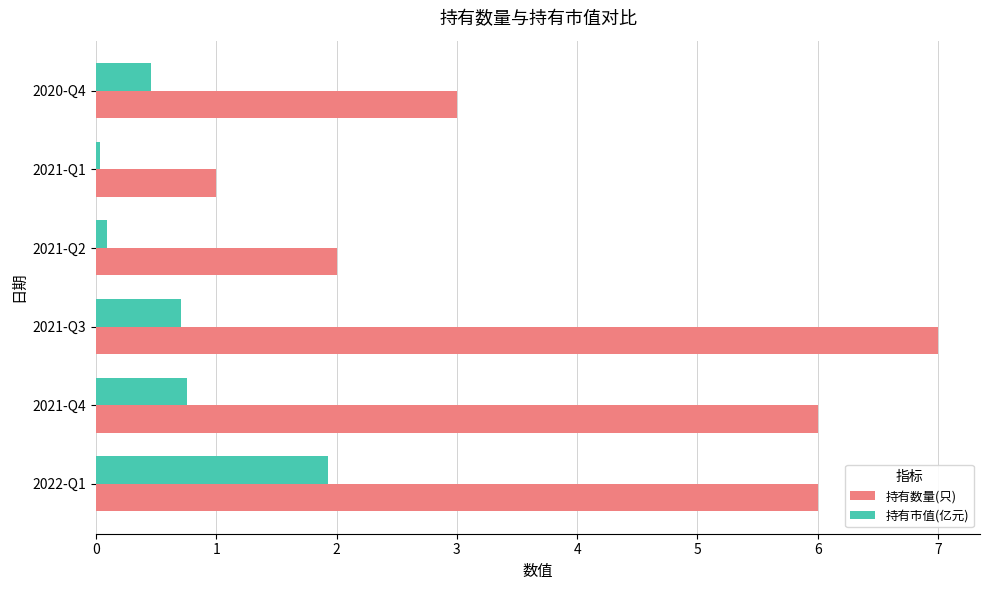

At which label does 持有数量(只) reach its peak?

2021-Q3